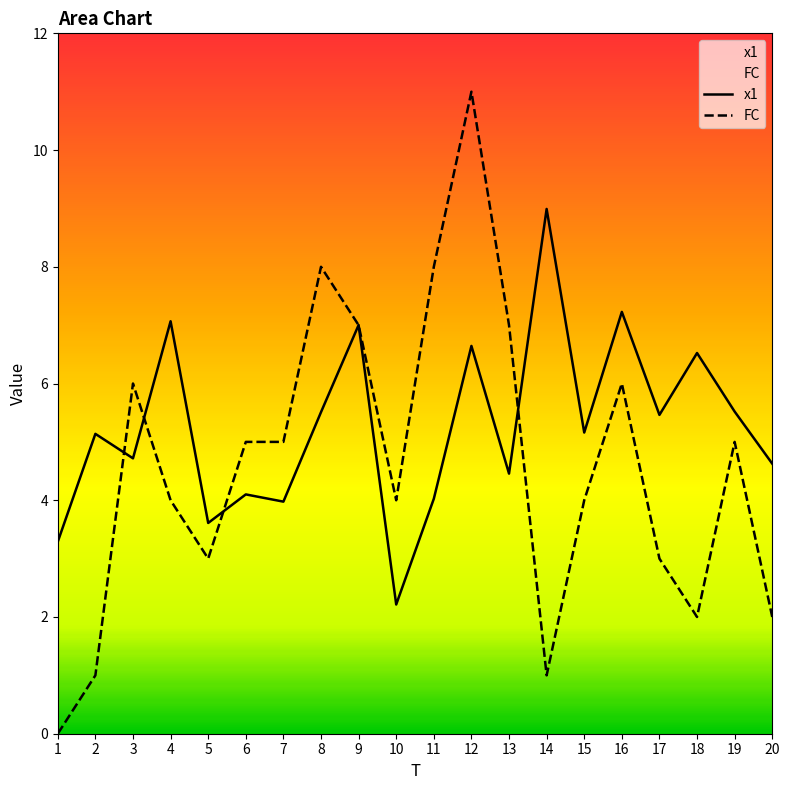

True or false: x1 has more than 1 points higher than both neighbors.

True